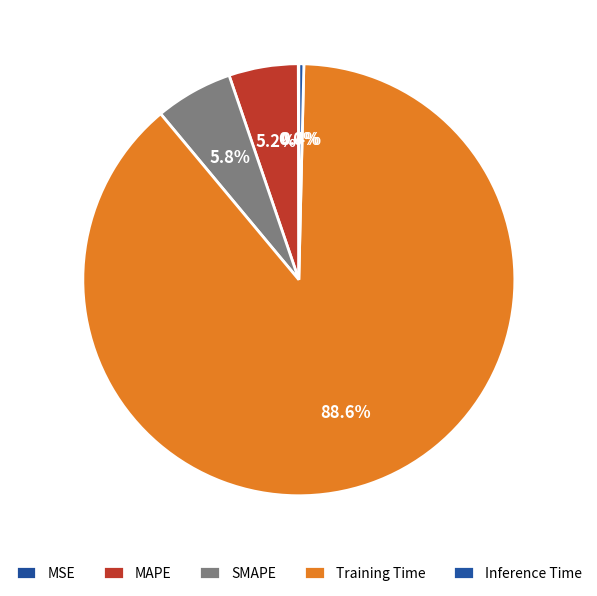

How many slices are in this pie chart?

5